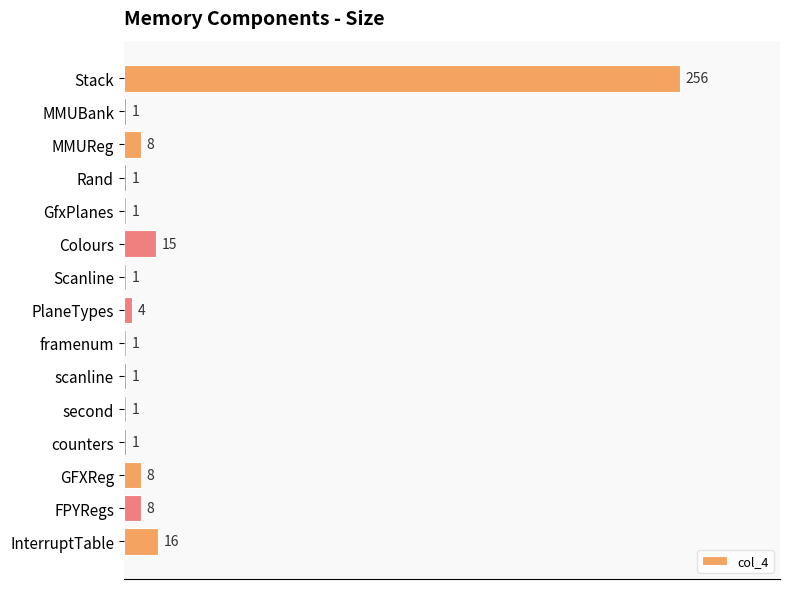

Approximately how many times larger is the value at Rand compared to Scanline?

1.0